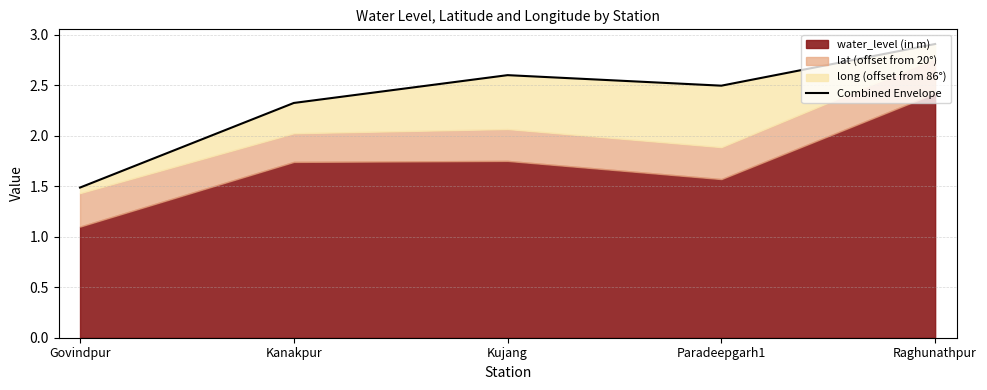

Where does the data first go above 2?

Kanakpur